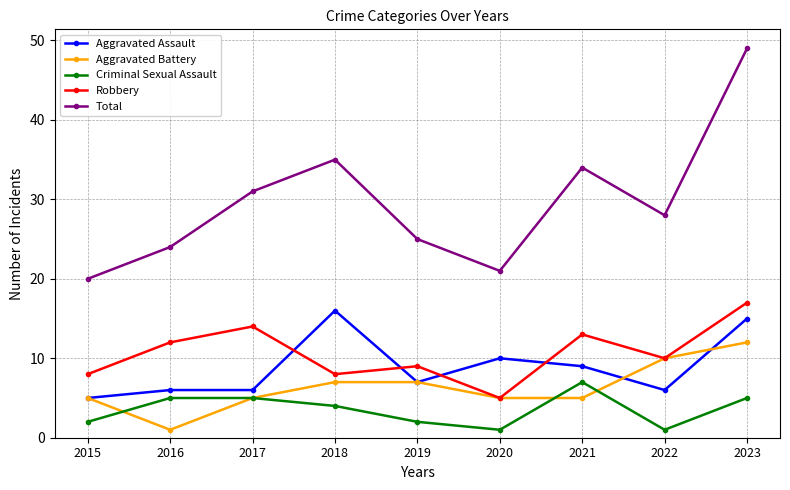

Reading left to right, extract all data points from this chart.

Aggravated Assault: 2015=5	2016=6	2017=6	2018=16	2019=7	2020=10	2021=9	2022=6	2023=15
Aggravated Battery: 2015=5	2016=1	2017=5	2018=7	2019=7	2020=5	2021=5	2022=10	2023=12
Criminal Sexual Assault: 2015=2	2016=5	2017=5	2018=4	2019=2	2020=1	2021=7	2022=1	2023=5
Robbery: 2015=8	2016=12	2017=14	2018=8	2019=9	2020=5	2021=13	2022=10	2023=17
Total: 2015=20	2016=24	2017=31	2018=35	2019=25	2020=21	2021=34	2022=28	2023=49